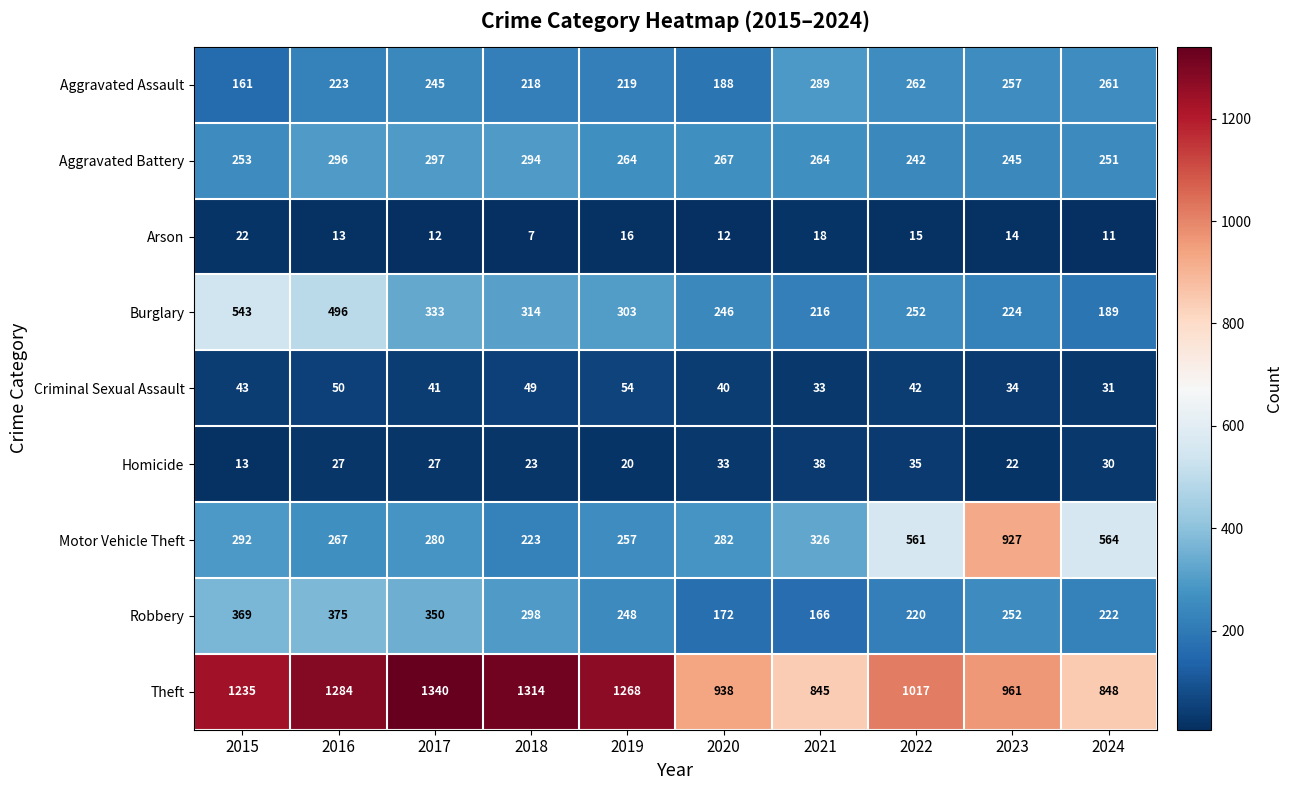

List the series in order of their peak value, highest first.

Theft, Motor Vehicle Theft, Burglary, Robbery, Aggravated Battery, Aggravated Assault, Criminal Sexual Assault, Homicide, Arson